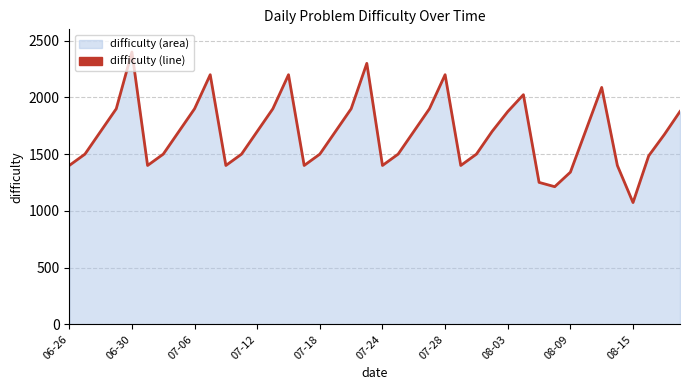

What is the maximum value shown in the chart?

2400